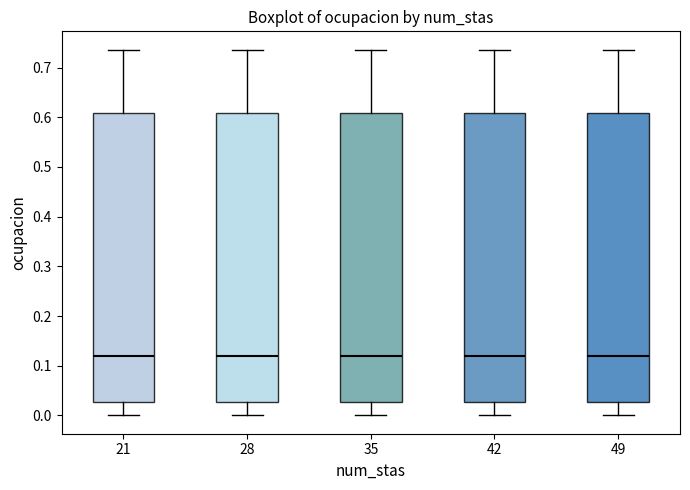

Reading left to right, read every box against the y-axis: the position of its median line, the range the box covers, and the ends of its whiskers. The values are not printed on the chart, so give them approximately, as read against the axis.

21: median 0.12, box 0.03 to 0.61, whiskers 0.00 to 0.74
28: median 0.12, box 0.03 to 0.61, whiskers 0.00 to 0.74
35: median 0.12, box 0.03 to 0.61, whiskers 0.00 to 0.74
42: median 0.12, box 0.03 to 0.61, whiskers 0.00 to 0.74
49: median 0.12, box 0.03 to 0.61, whiskers 0.00 to 0.74